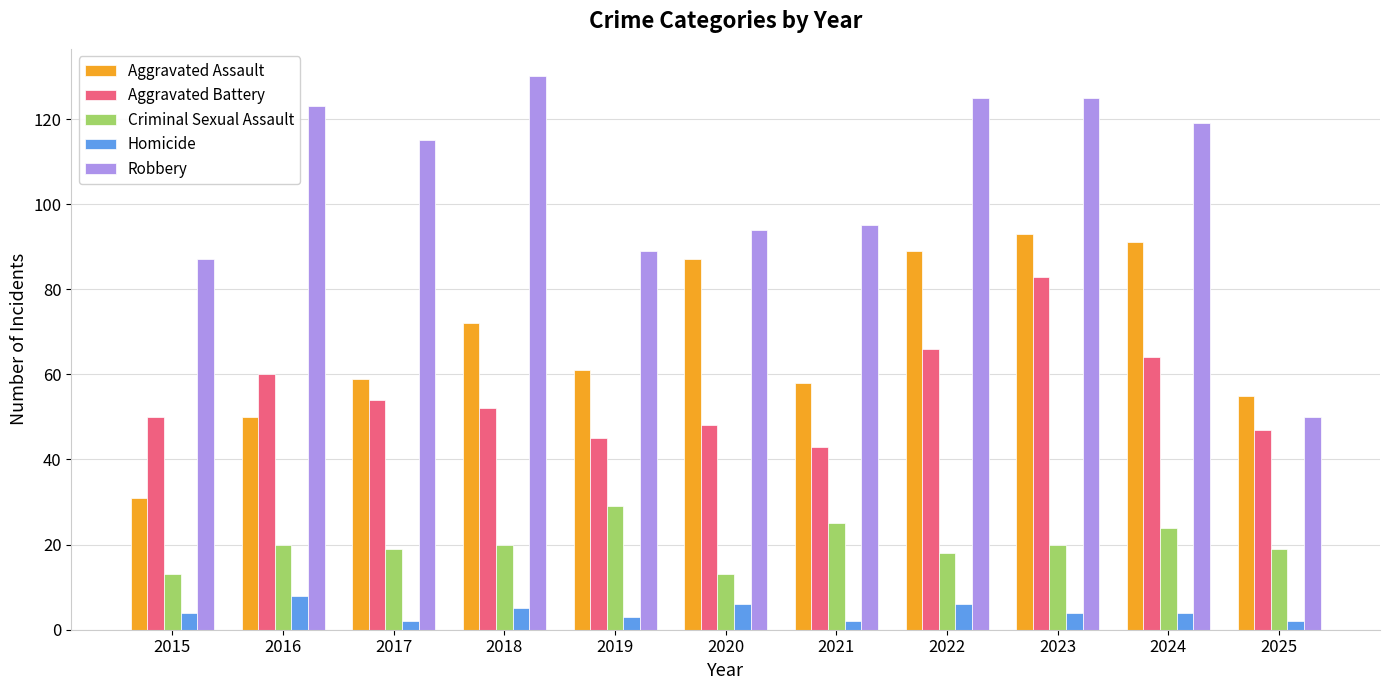

What is the average value of the Aggravated Battery series?

56